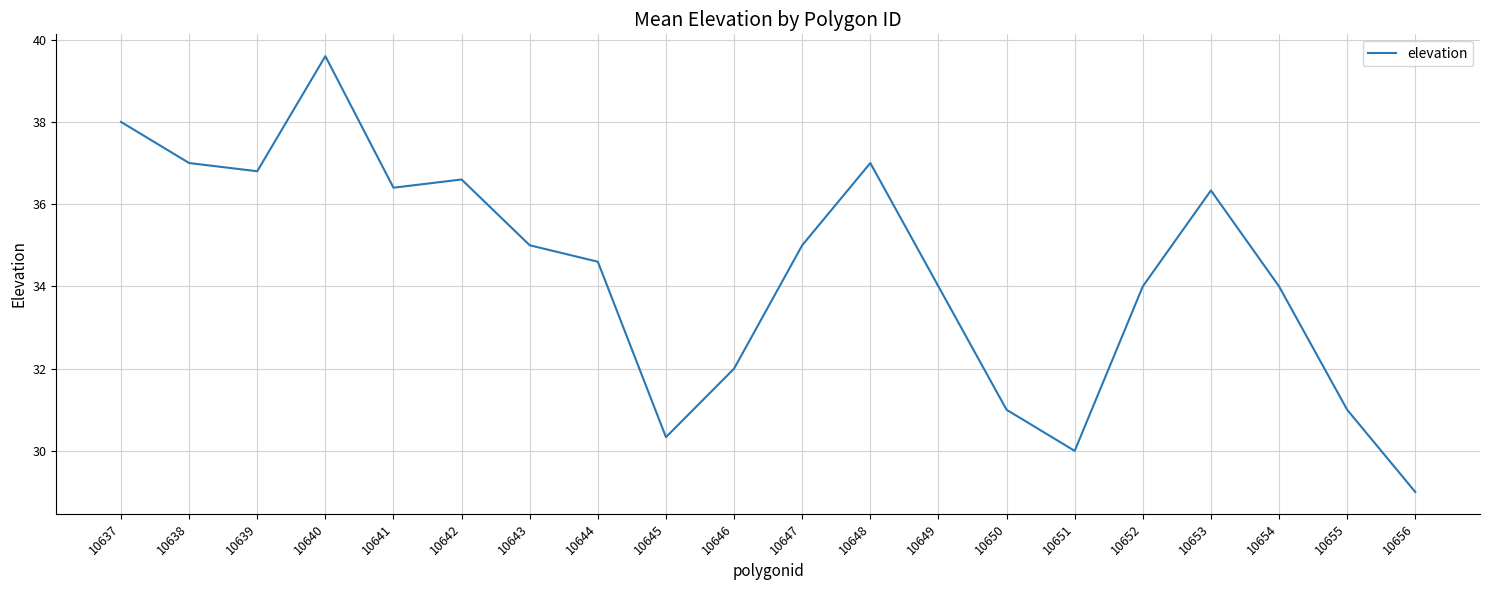

What is the difference between the values at 10656 and 10637?

9.0